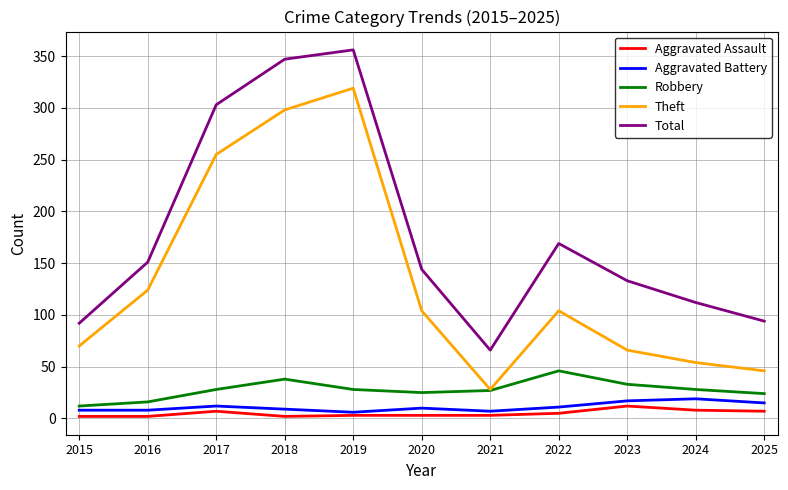

Is the value of Total at 2017 greater than the value of Aggravated Assault at 2023?

Yes